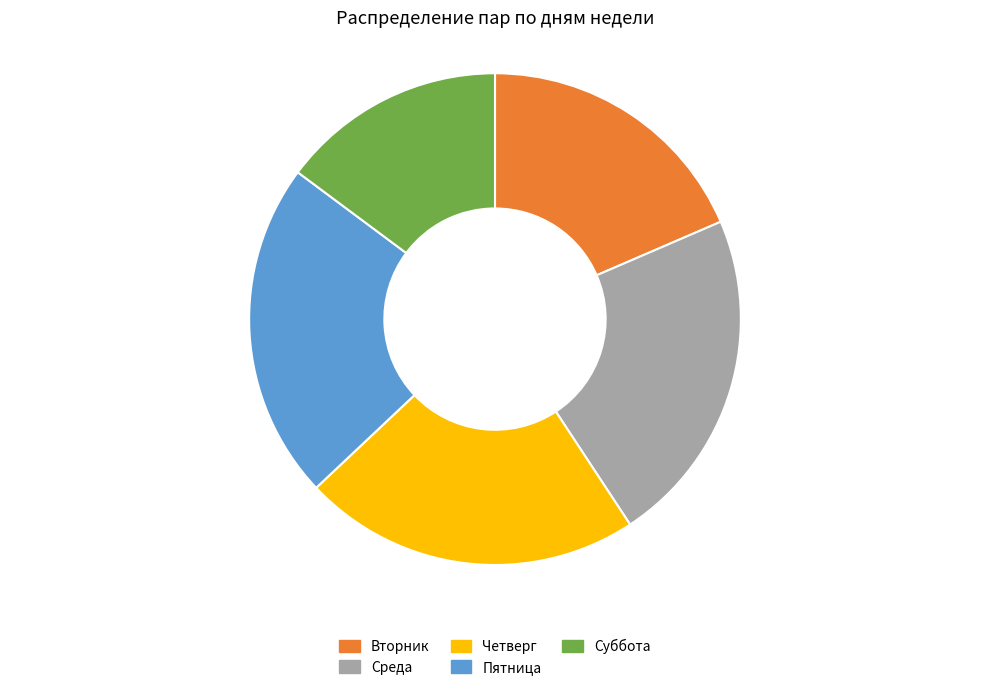

True or false: Пятница accounts for 22% of the total.

True